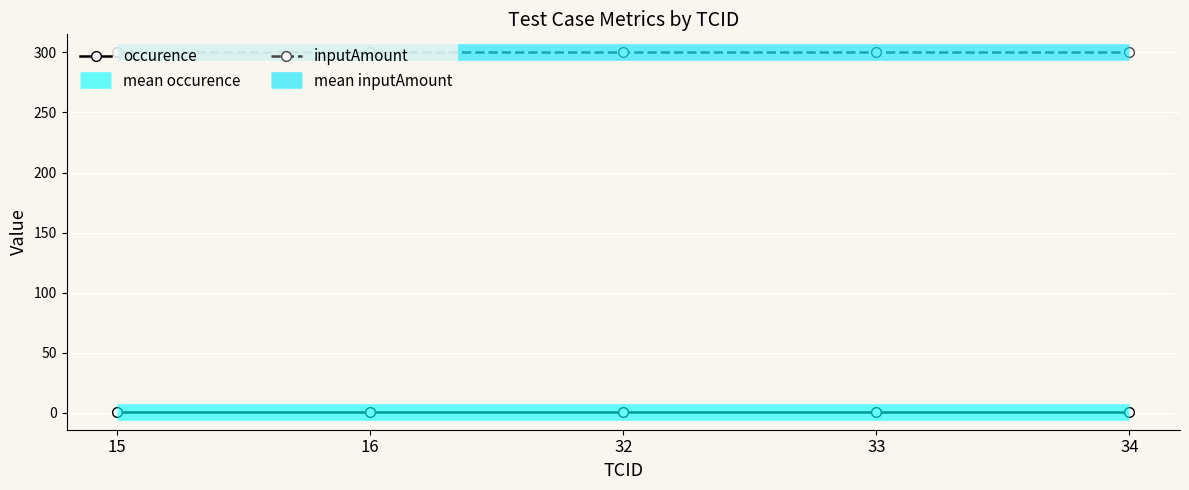

True or false: inputAmount and occurence cross at least once.

False